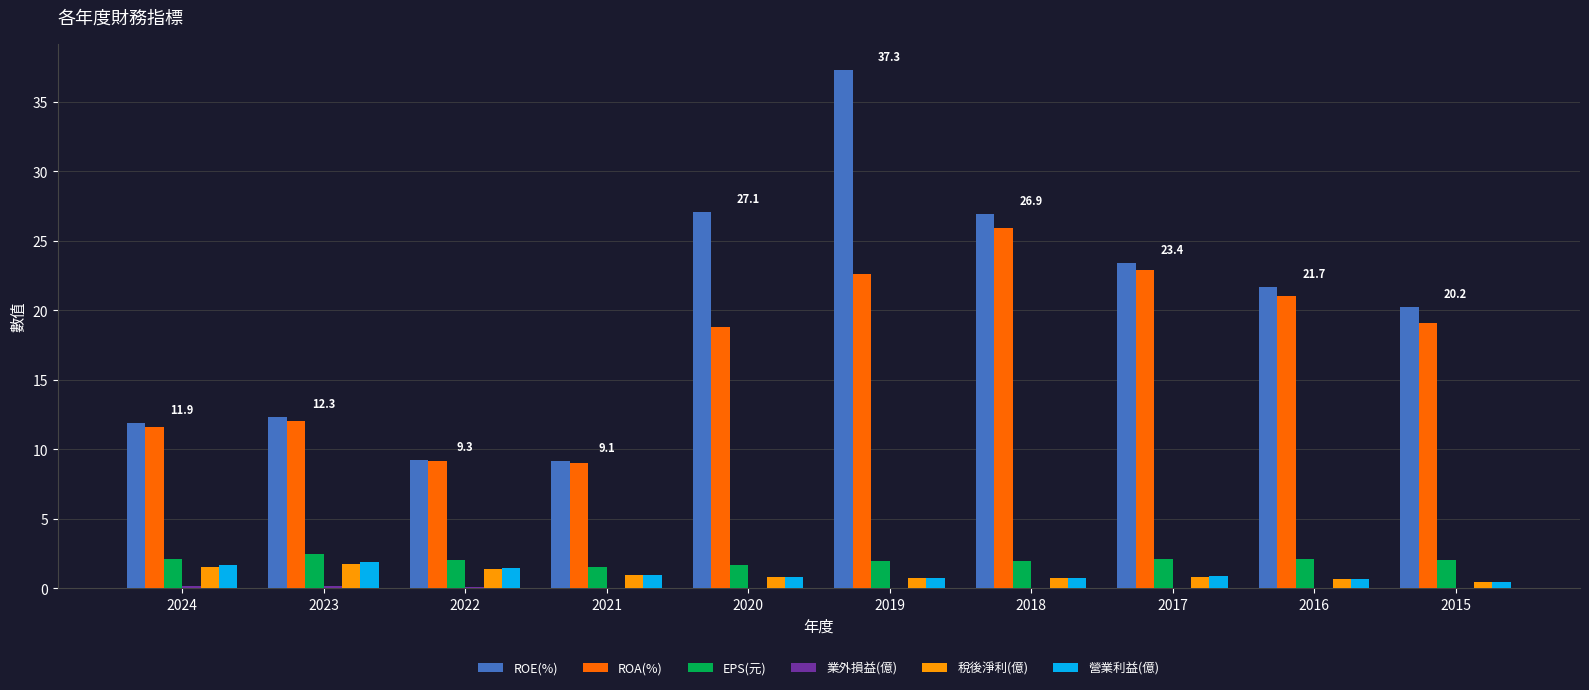

What is the maximum value for 營業利益(億)?

1.9